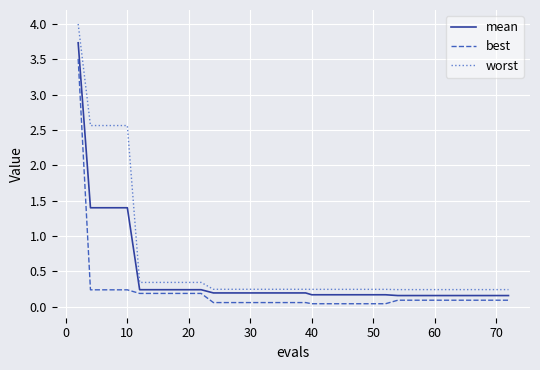

Which series has the largest total across all categories?

worst